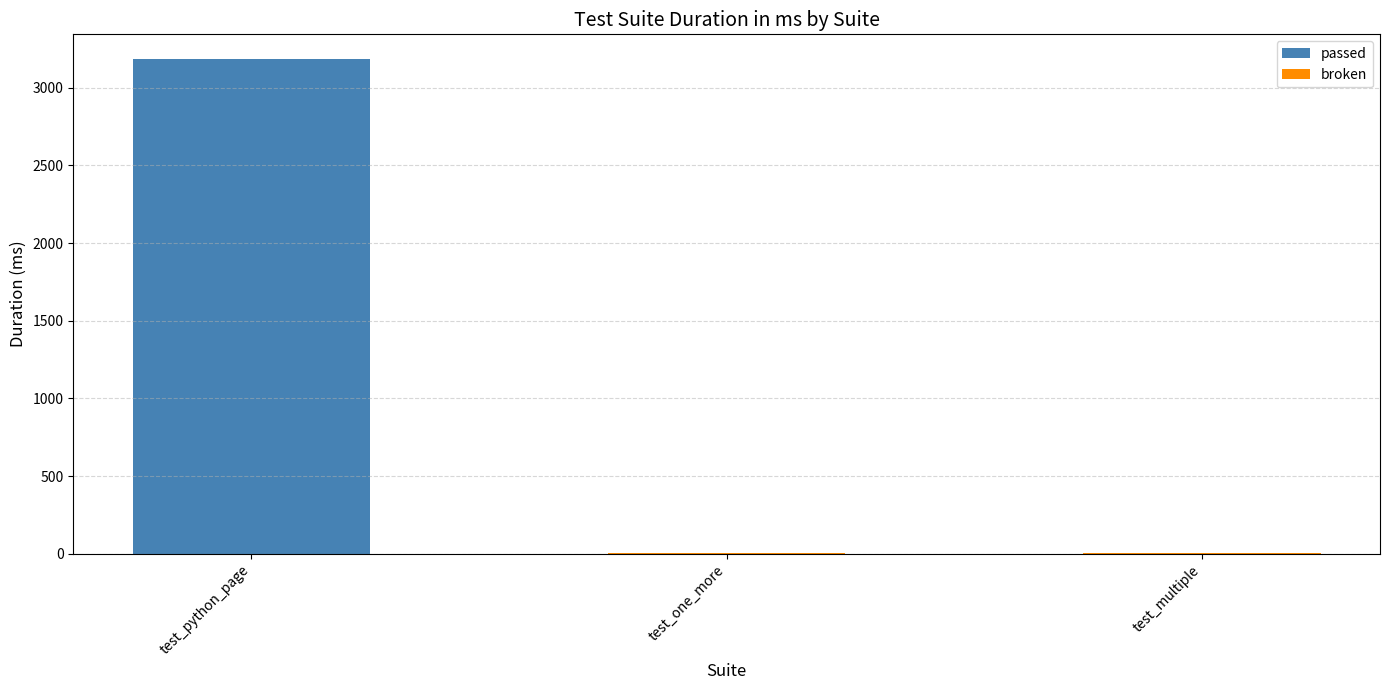

What is the maximum value shown in the chart?

3185